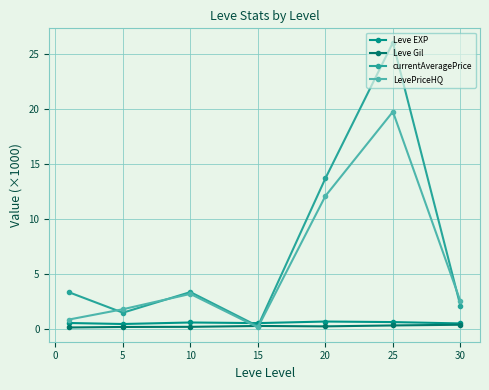

Rank the series by their maximum value, from lowest to highest.

Leve Gil, Leve EXP, LevePriceHQ, currentAveragePrice